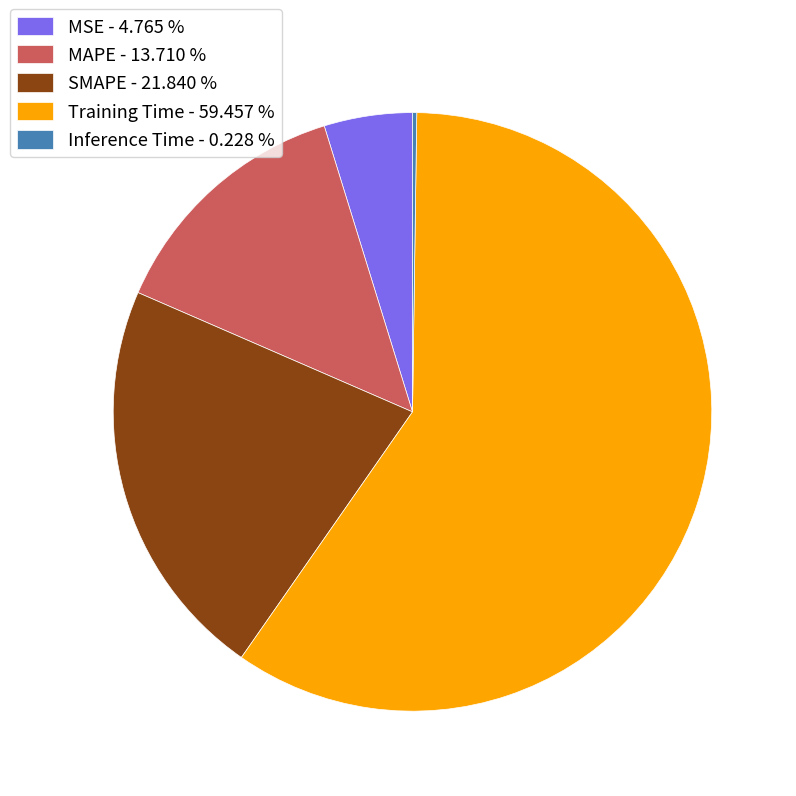

Does SMAPE - 21.840 % represent more than half of the total?

No